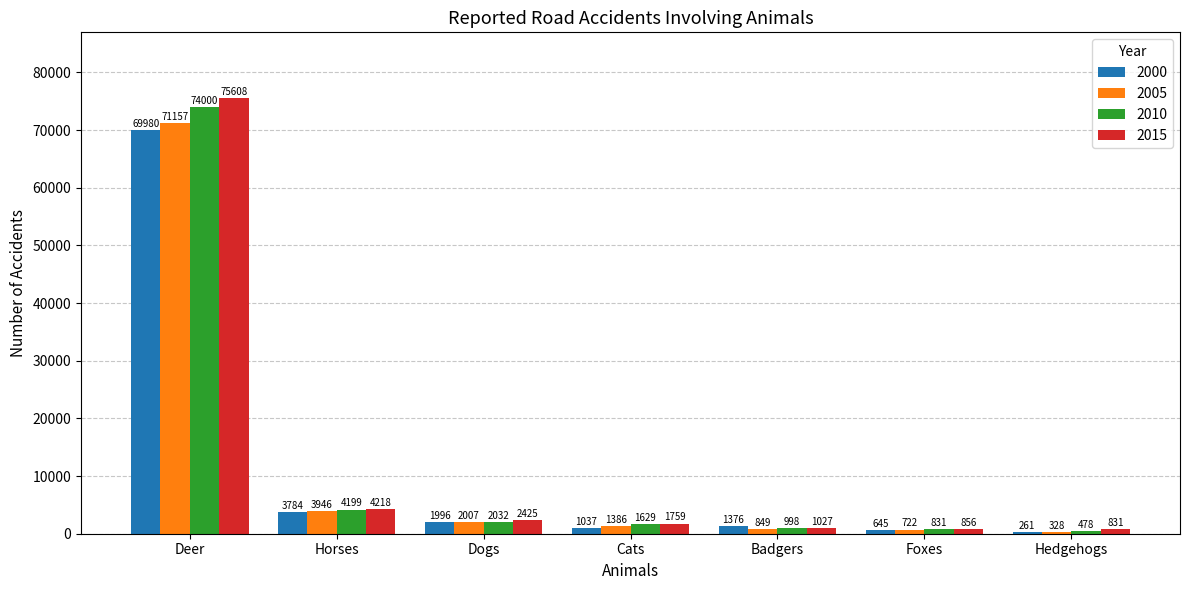

Is the value of 2000 at Hedgehogs greater than the value of 2015 at Cats?

No